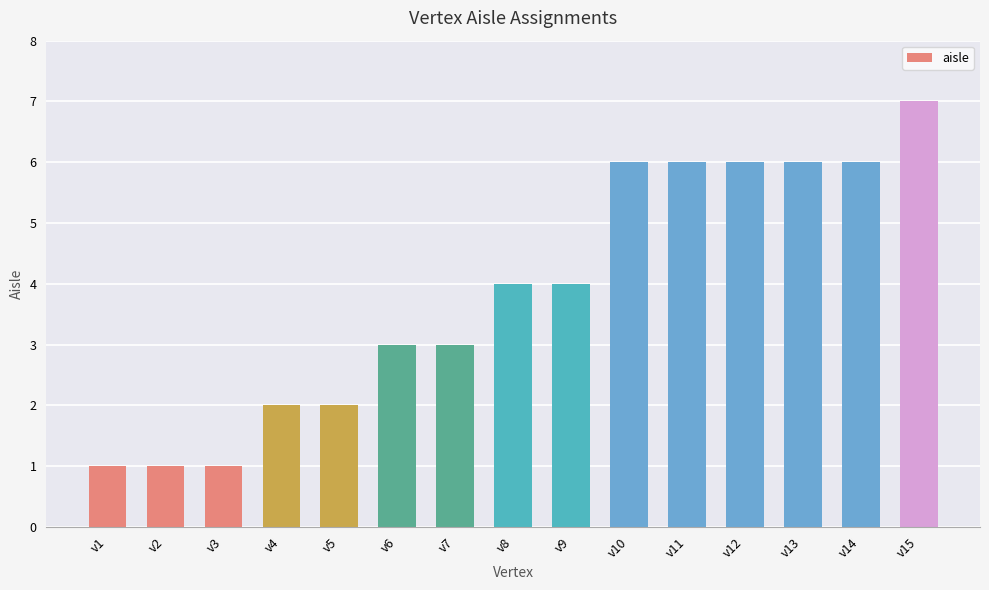

Which has a higher value, v1 or v10?

v10